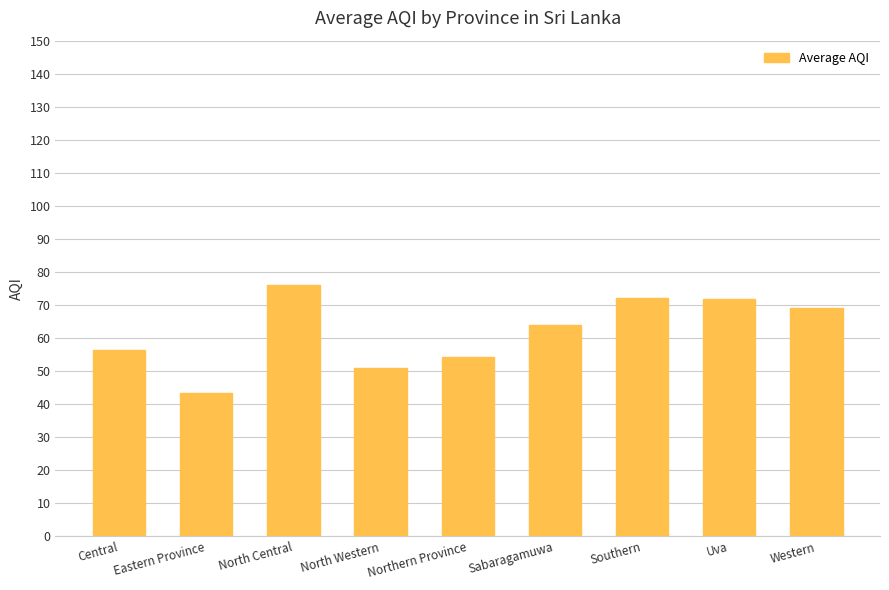

What is the average value?

62.0